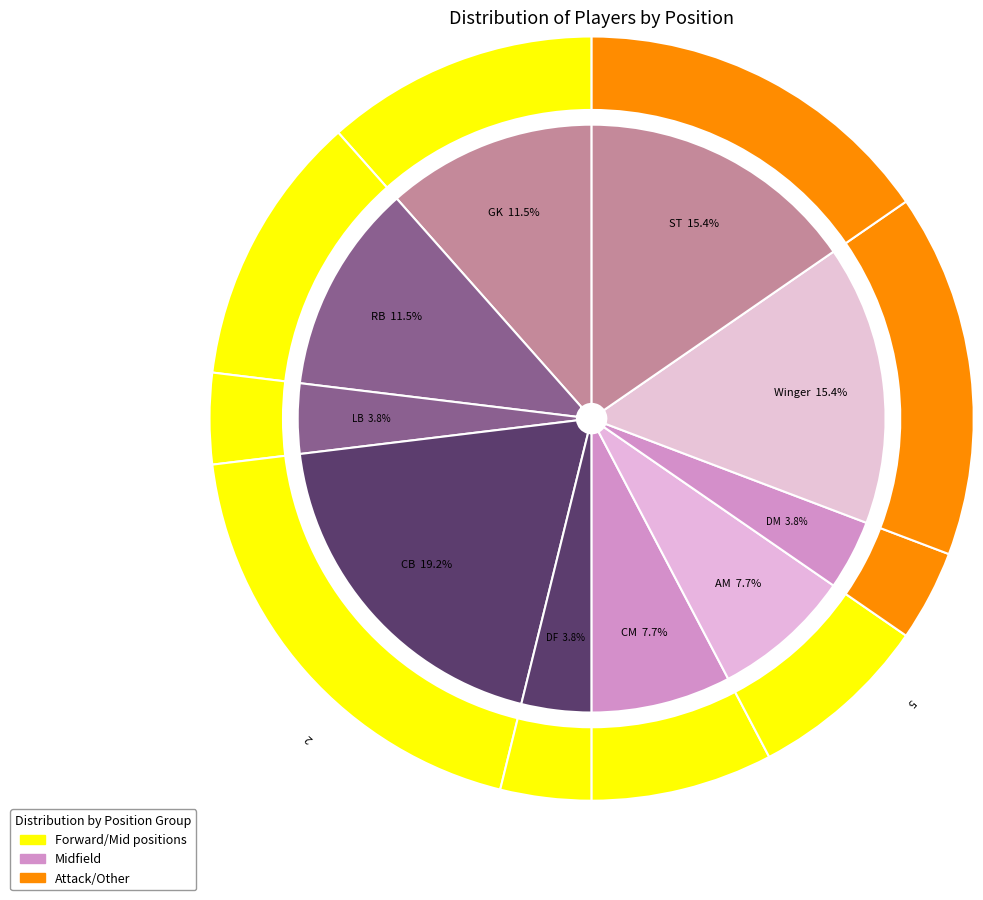

To the nearest percent, what is the combined percentage of DF and LB?

8%